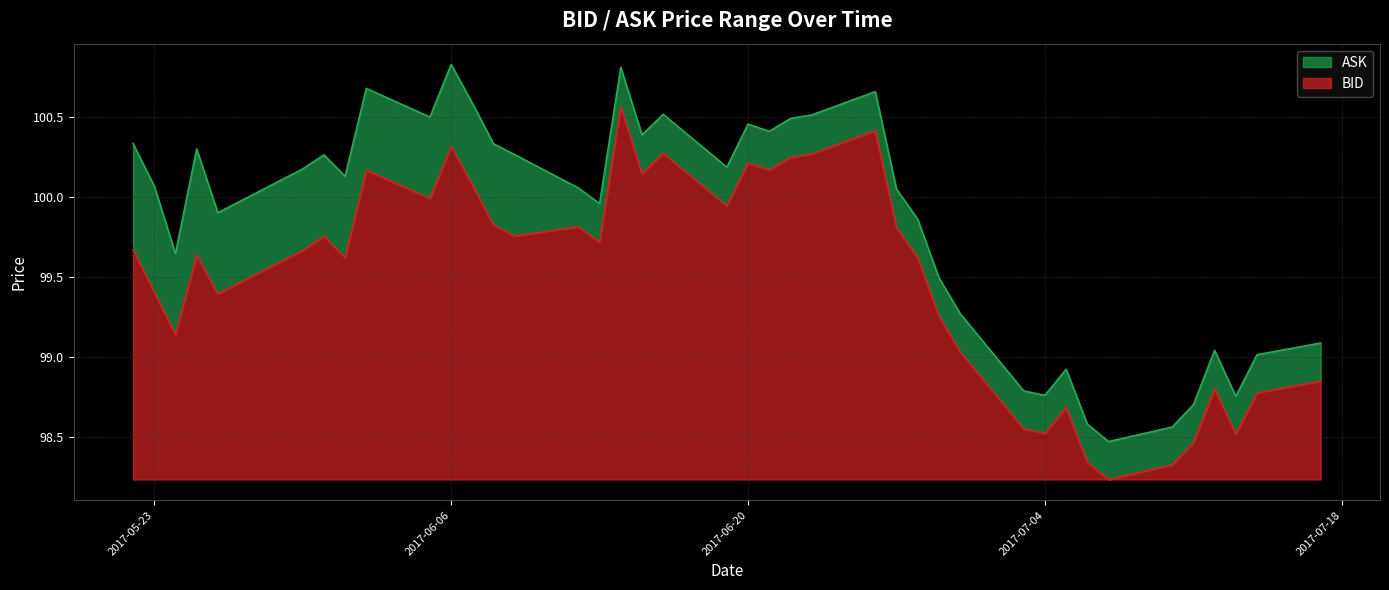

At which label does BID first exceed 99?

2017-05-22